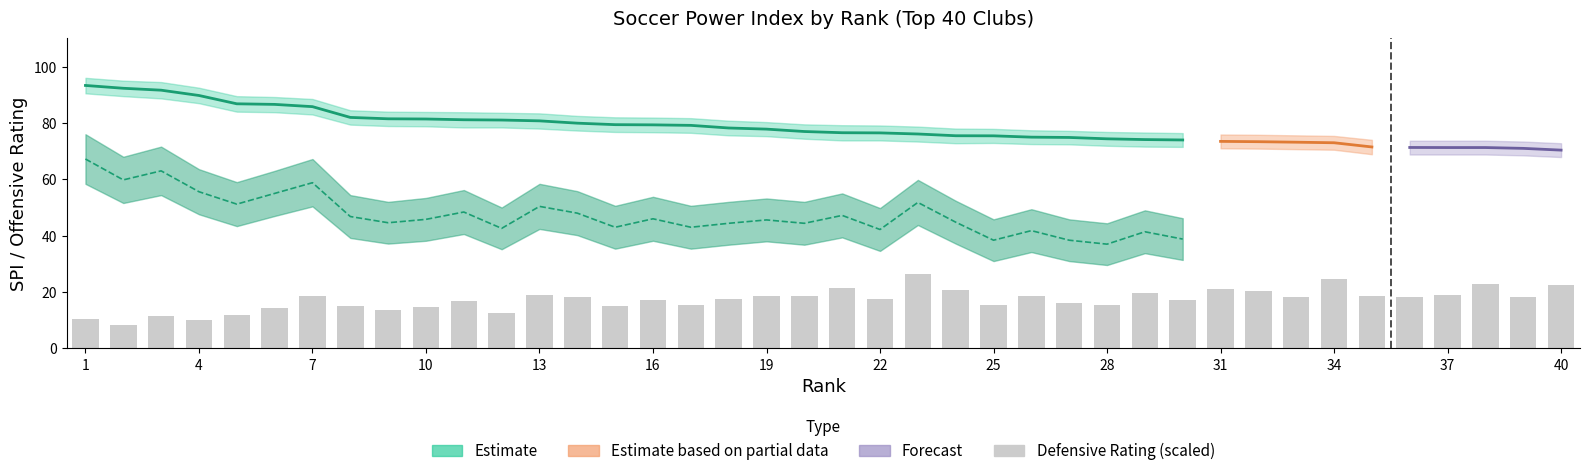

What is the difference between the second highest and minimum values?

16.2